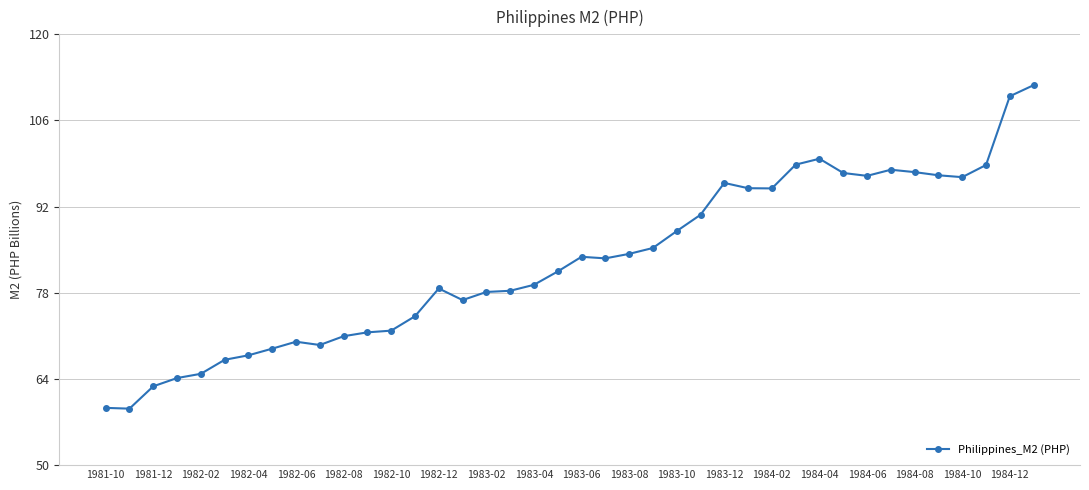

What is the value of the 39th point from the left?

109.9